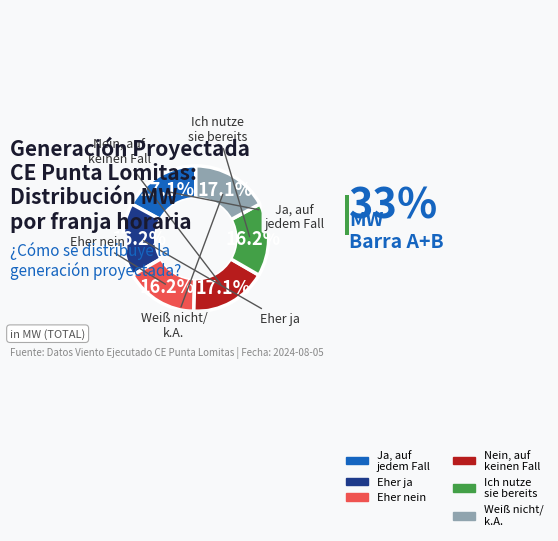

Is there a majority slice in this chart?

No